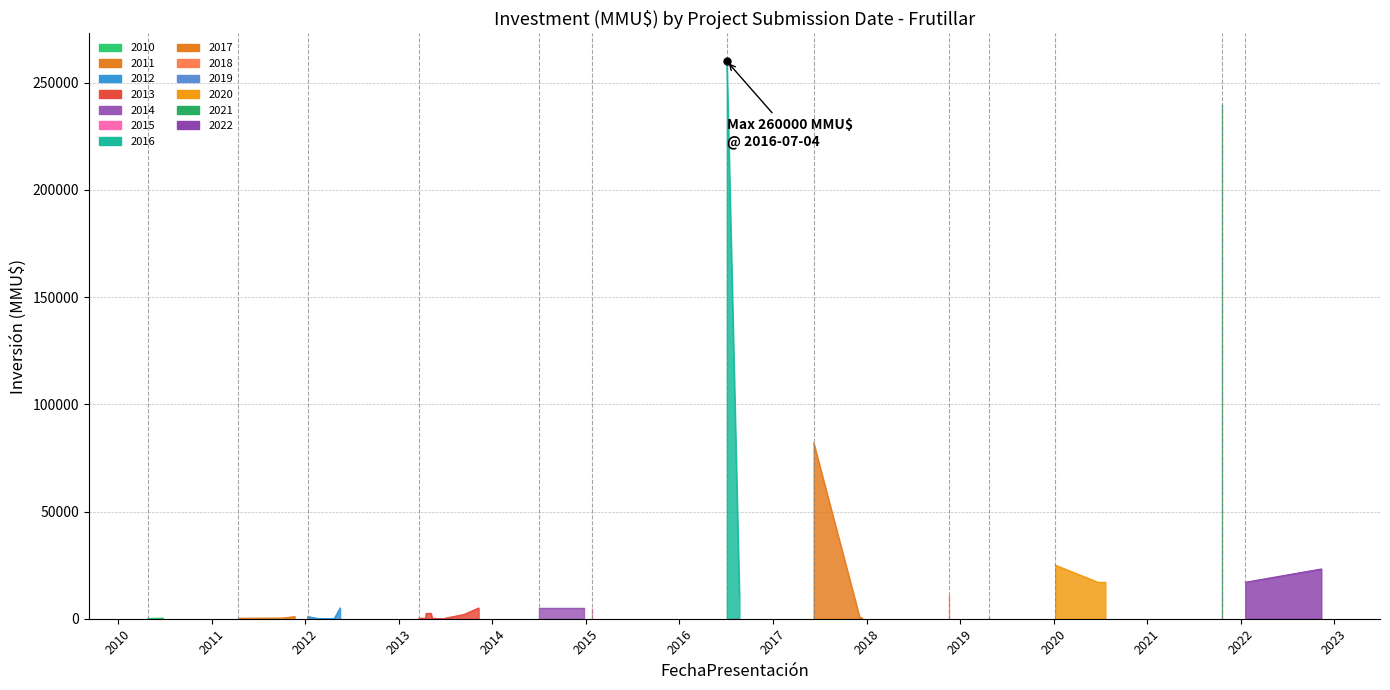

What is the label of the 9th point from the right?

10/01/2012